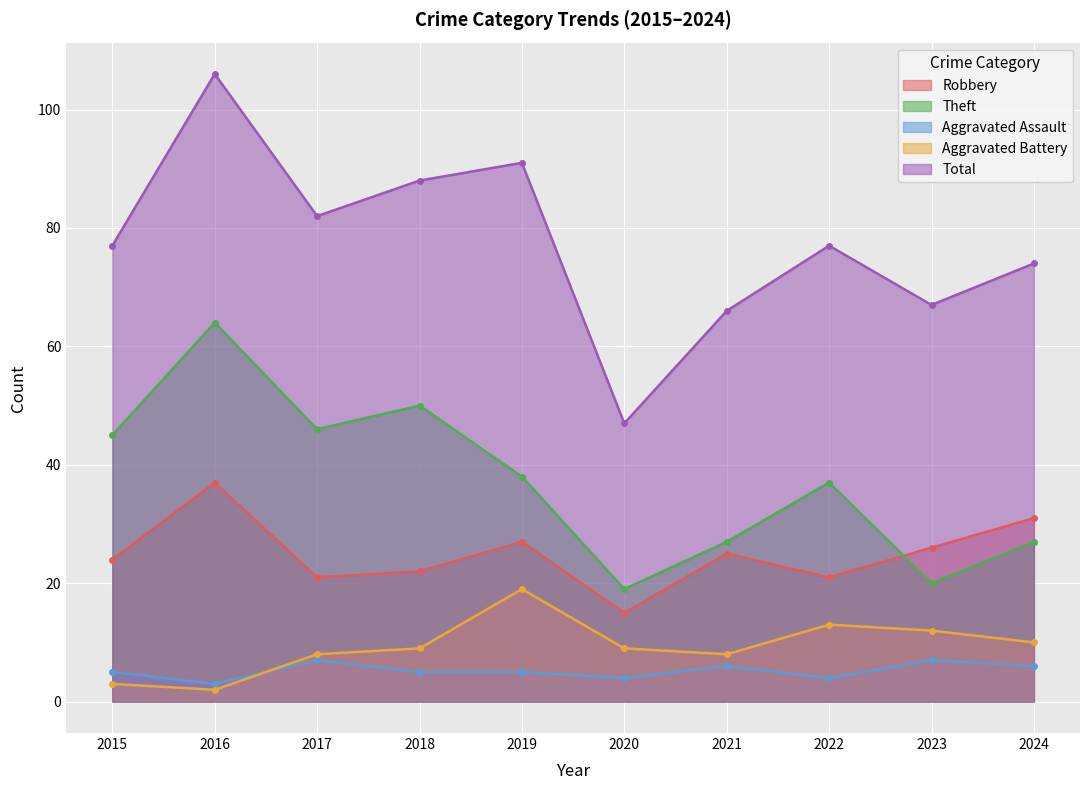

Is it true that Total equals 106 at 2021?

False